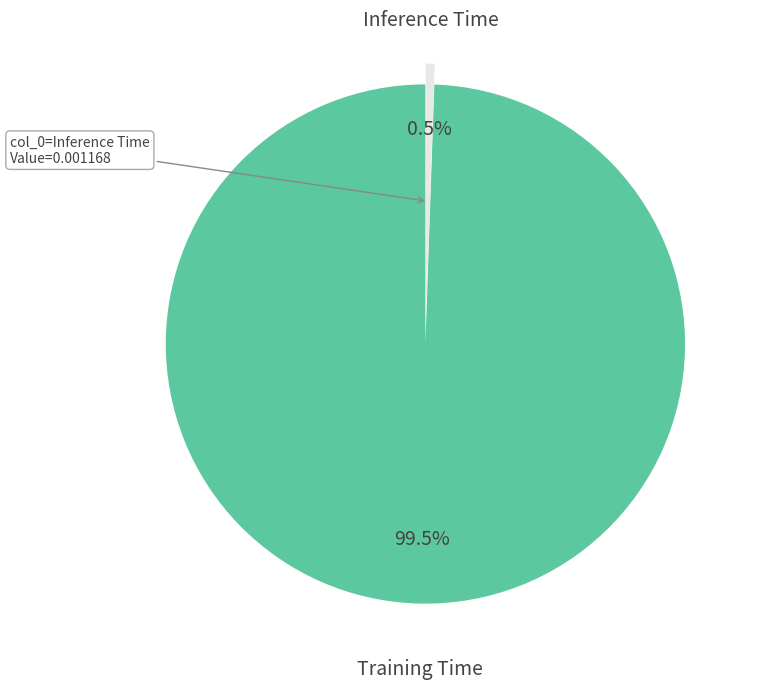

Count the number of slices in the pie.

2